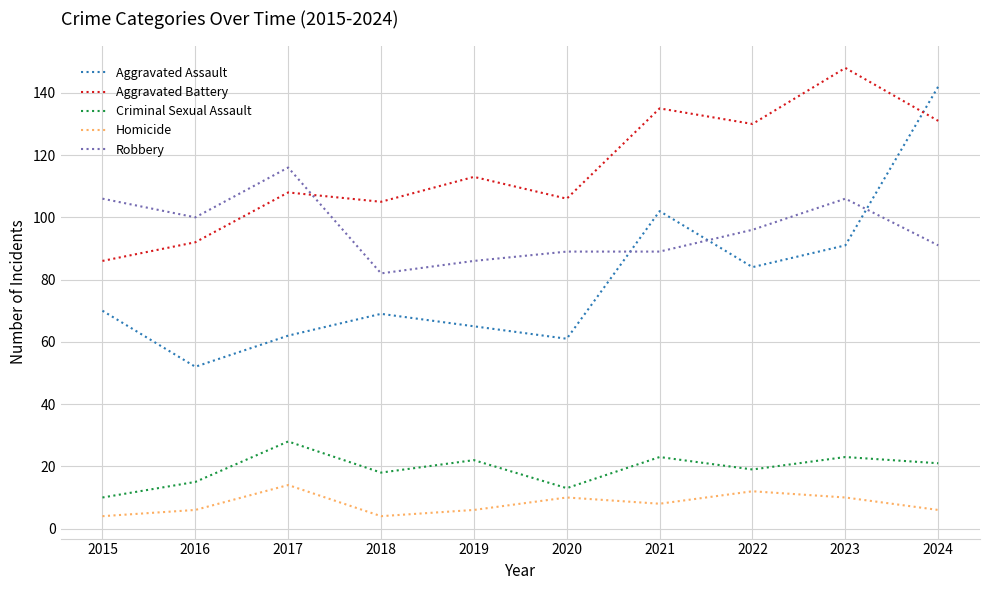

What is the spread (max minus min) of values at 2019?

107